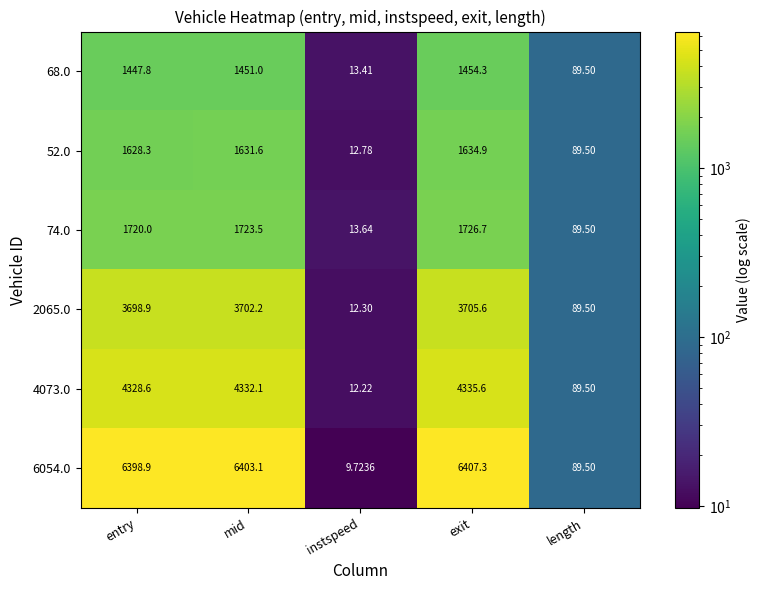

Which category has the highest value in the 6054.0 series?

exit